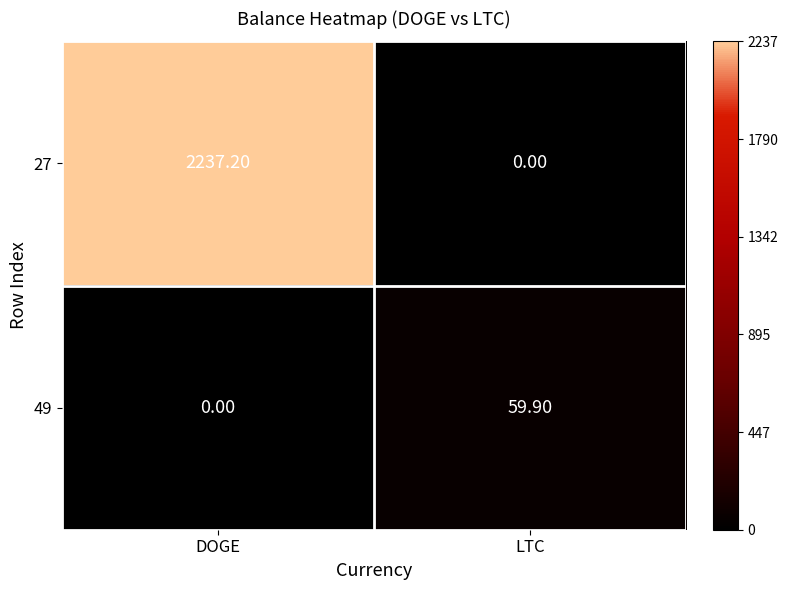

Rank the series by their maximum value, from highest to lowest.

27, 49